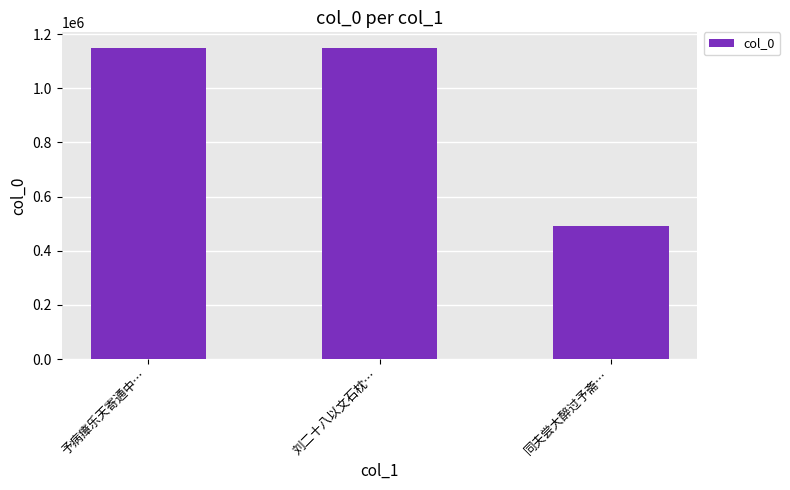

Between 刘二十八以文石枕… and 同夫尝大醉过予斋…, which is larger?

刘二十八以文石枕…